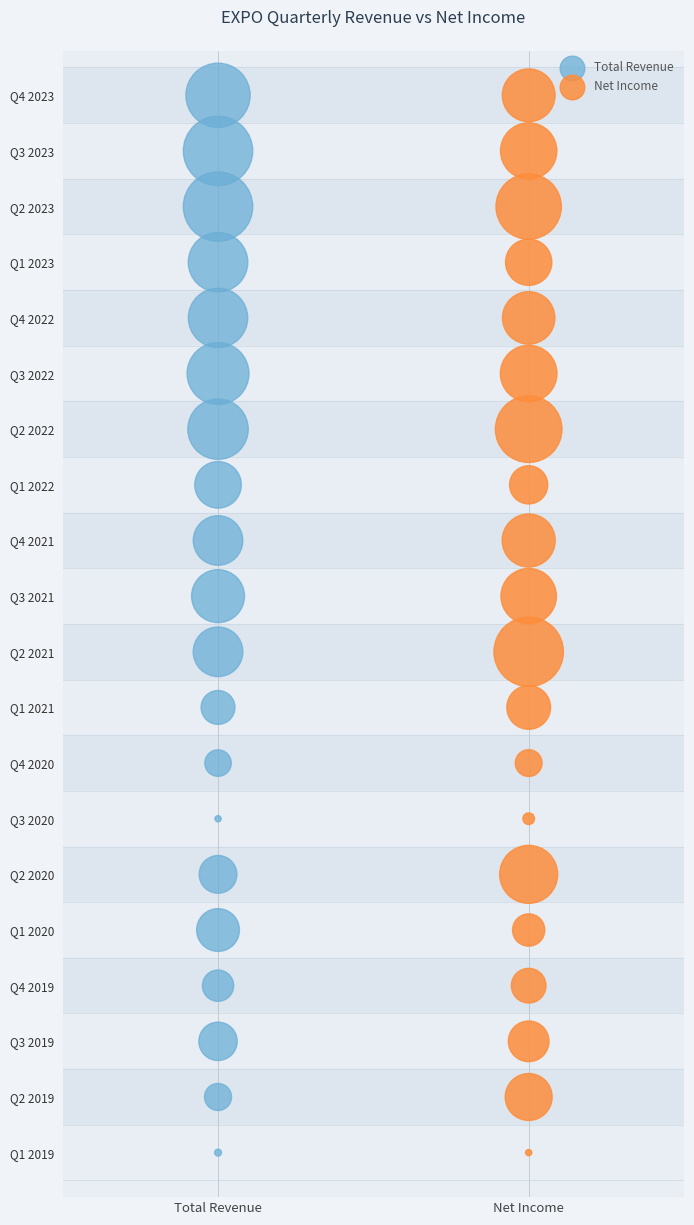

What are all the series names shown in the legend?

Total Revenue, Net Income